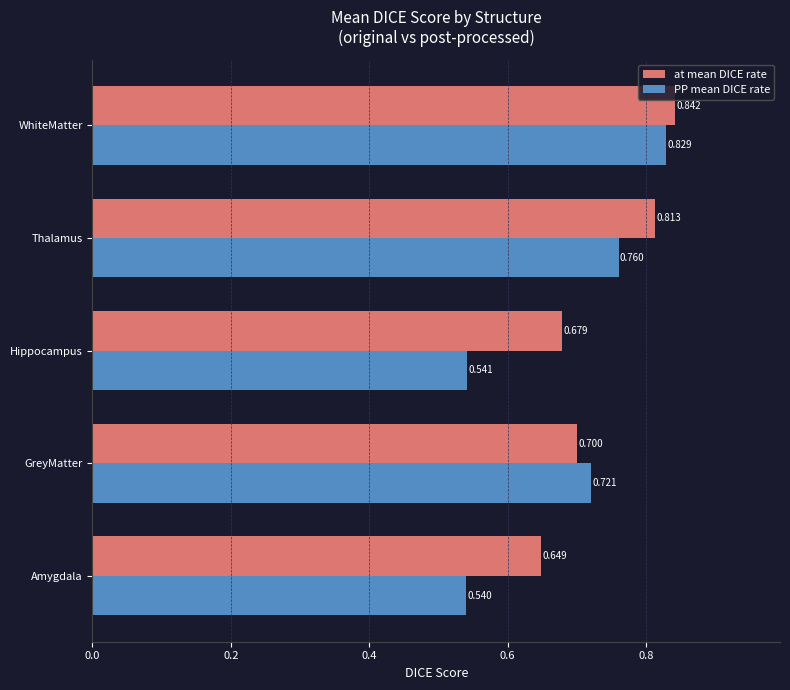

Where is at mean DICE rate nearest to the value 0?

Amygdala